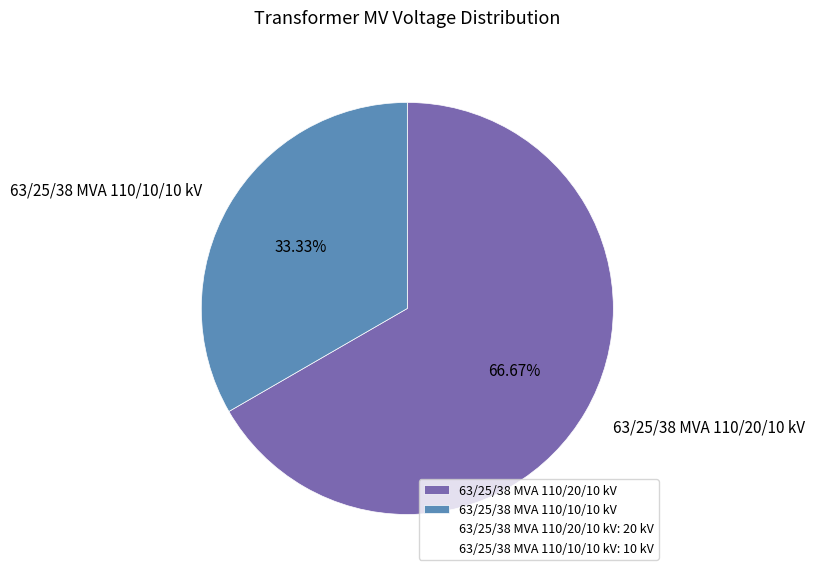

What percentage is NOT represented by 63/25/38 MVA 110/20/10 kV?

33.3%